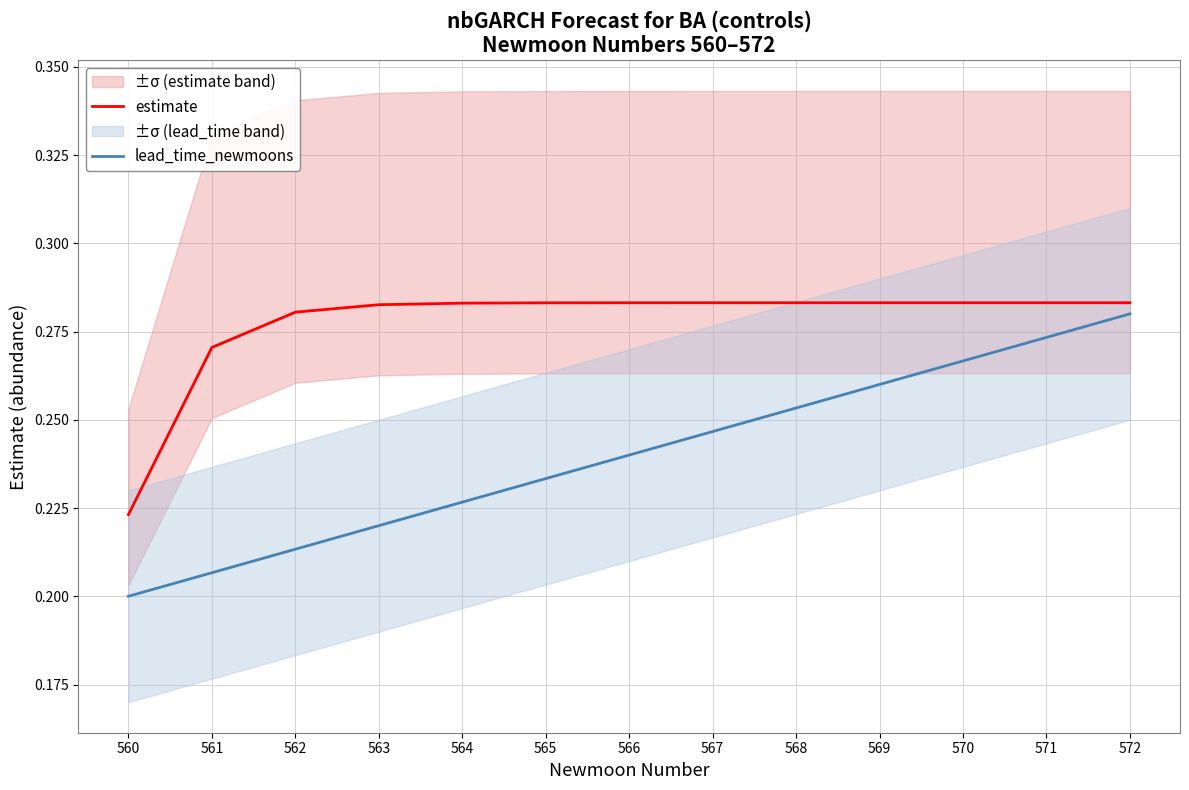

True or false: estimate has more than 0 interior local peaks.

False